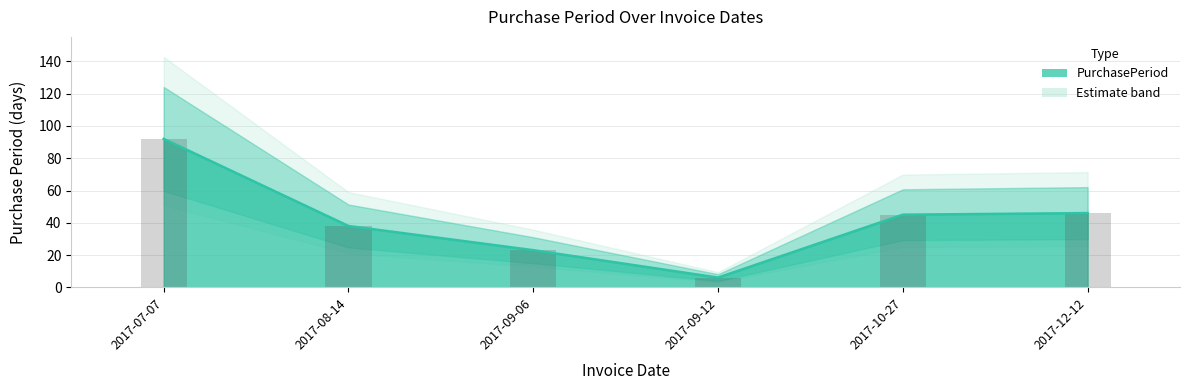

What position from the right is 2017-08-14?

5